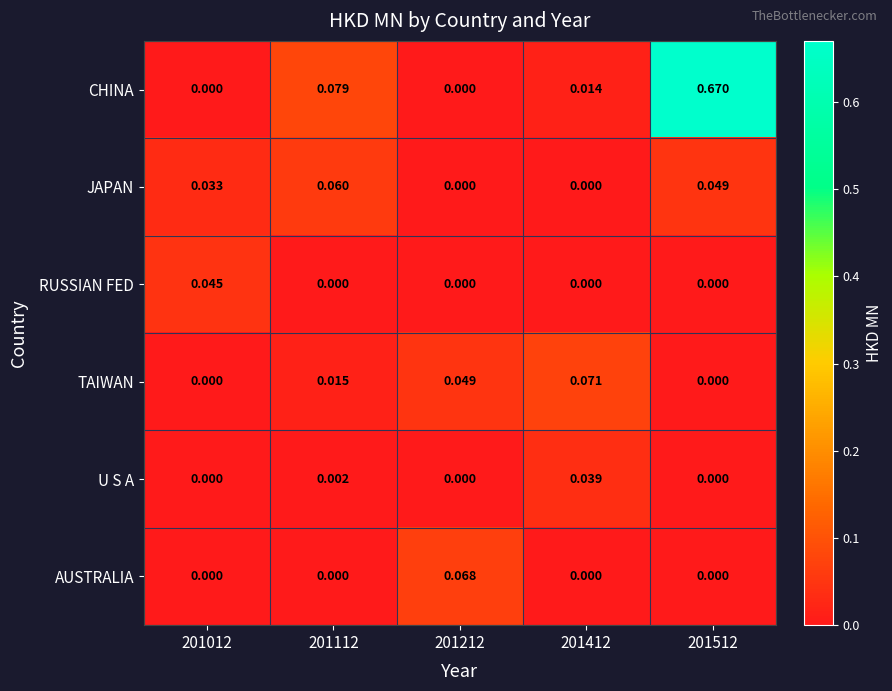

Rank the series by their maximum value, from lowest to highest.

U S A, RUSSIAN FED, JAPAN, AUSTRALIA, TAIWAN, CHINA